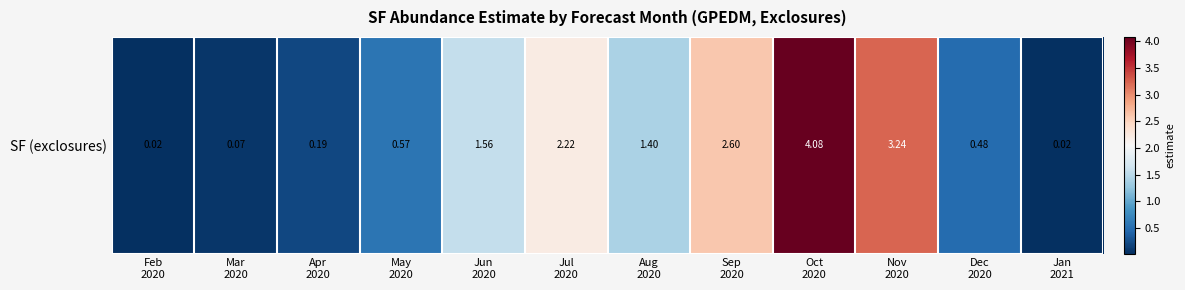

Which has a higher value, Oct
2020 or Sep
2020?

Oct
2020